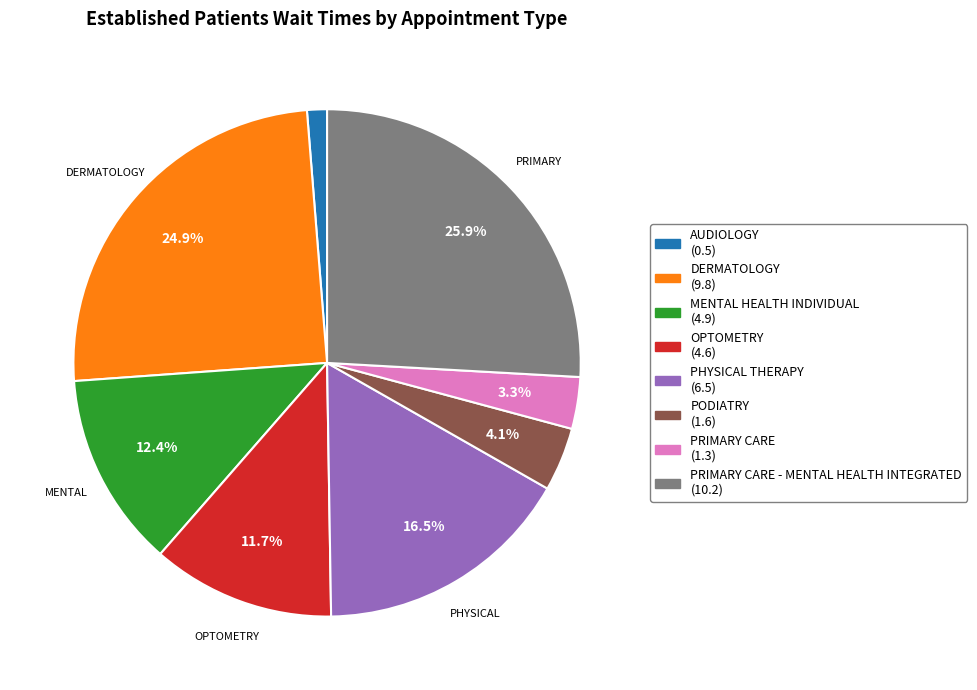

How many slices are in this pie chart?

8